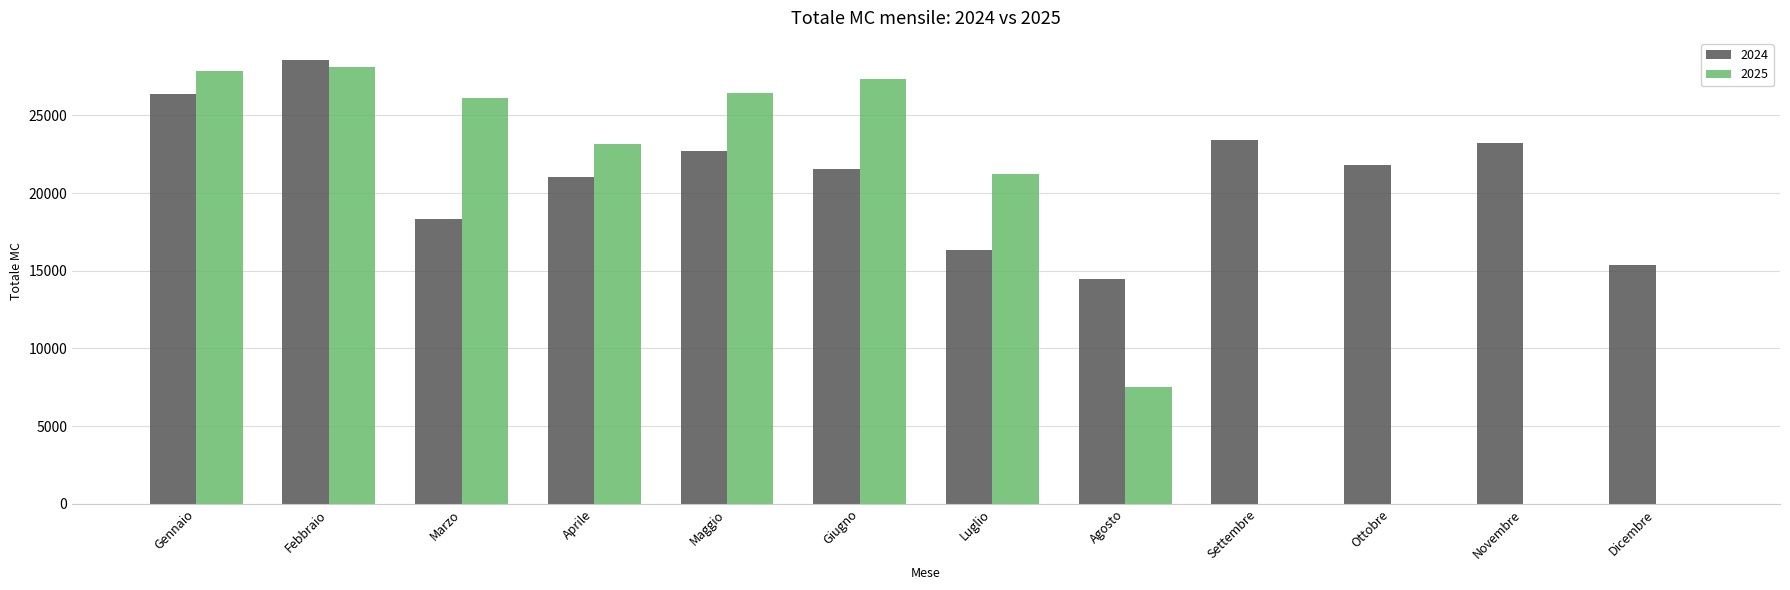

How many distinct data groups are displayed?

2